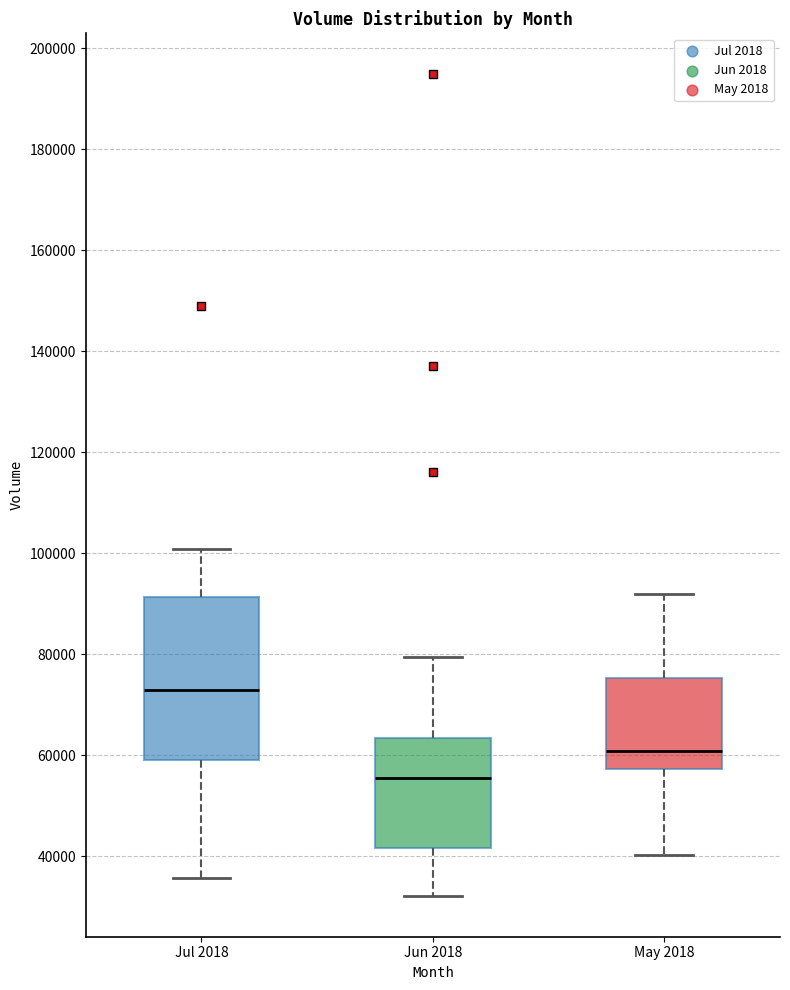

Reading left to right, transcribe this box plot: for each box, give where its median line is, the range the box spans, and where its two whiskers end, as read against the y-axis. The values are not printed on the chart, so give them approximately, as read against the axis.

Jul 2018: median 72000, box 60000 to 92000, whiskers 36000 to 100000
Jun 2018: median 56000, box 42000 to 64000, whiskers 32000 to 80000
May 2018: median 60000, box 58000 to 76000, whiskers 40000 to 92000